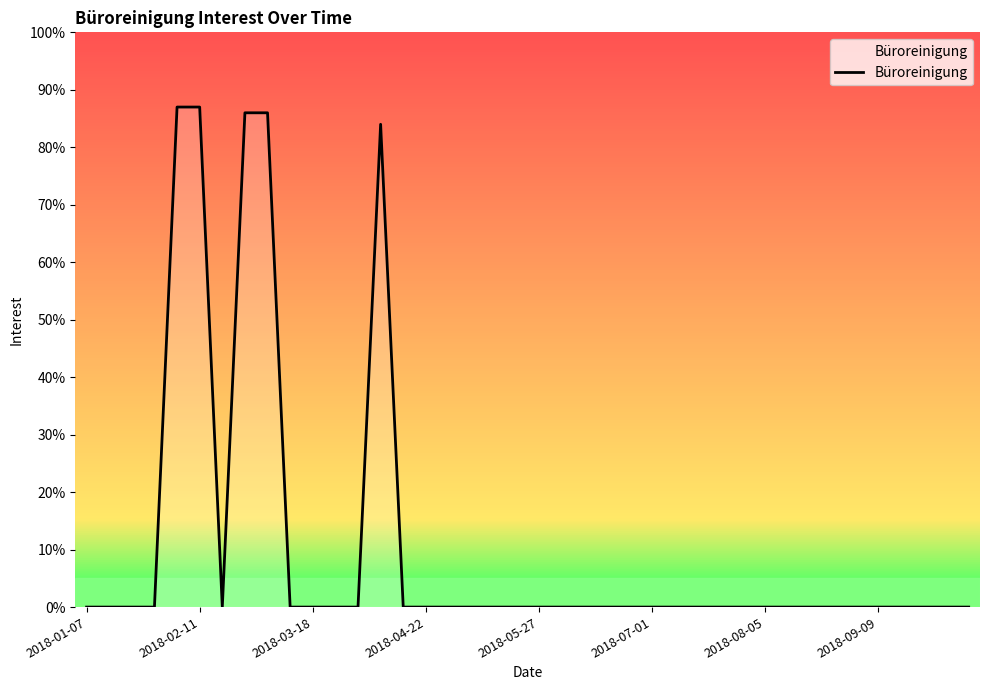

What is the difference between the maximum and minimum values?

87